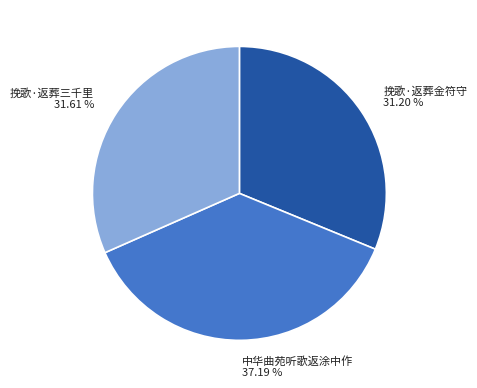

To the nearest percent, what percentage of the pie is 中华曲苑听歌返涂中作?

37%